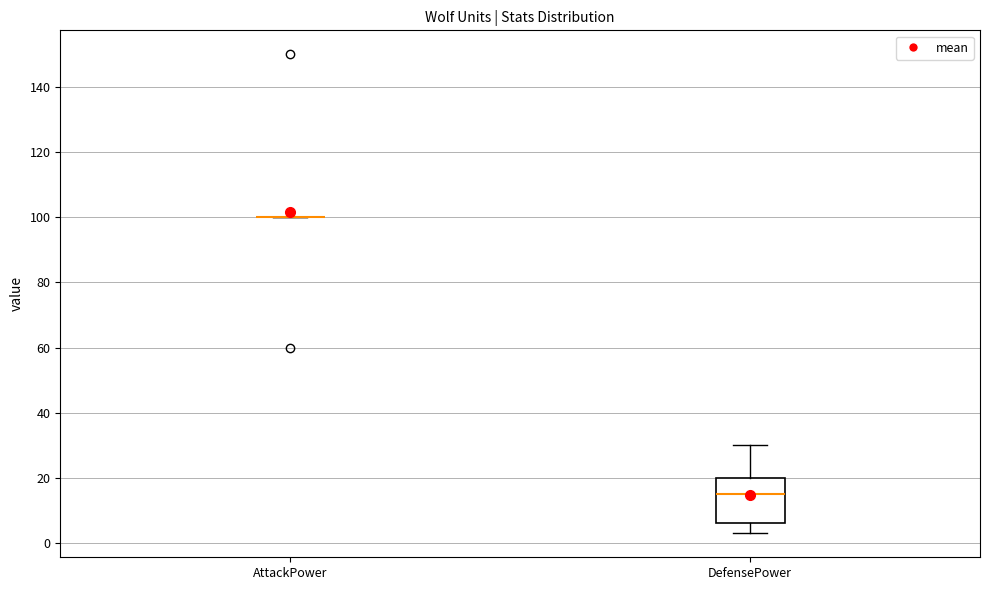

Which box is the tallest, from its lower edge to its upper edge?

DefensePower